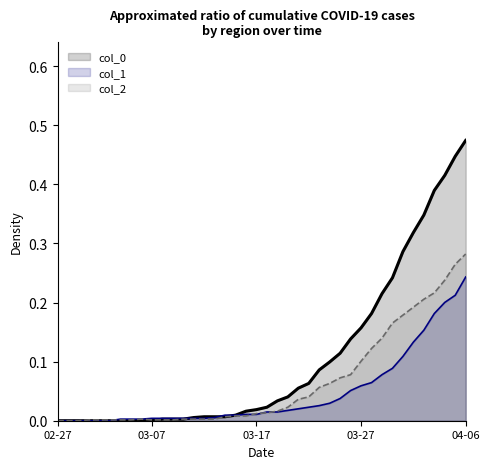

Which category has the highest value across all series?

04-06